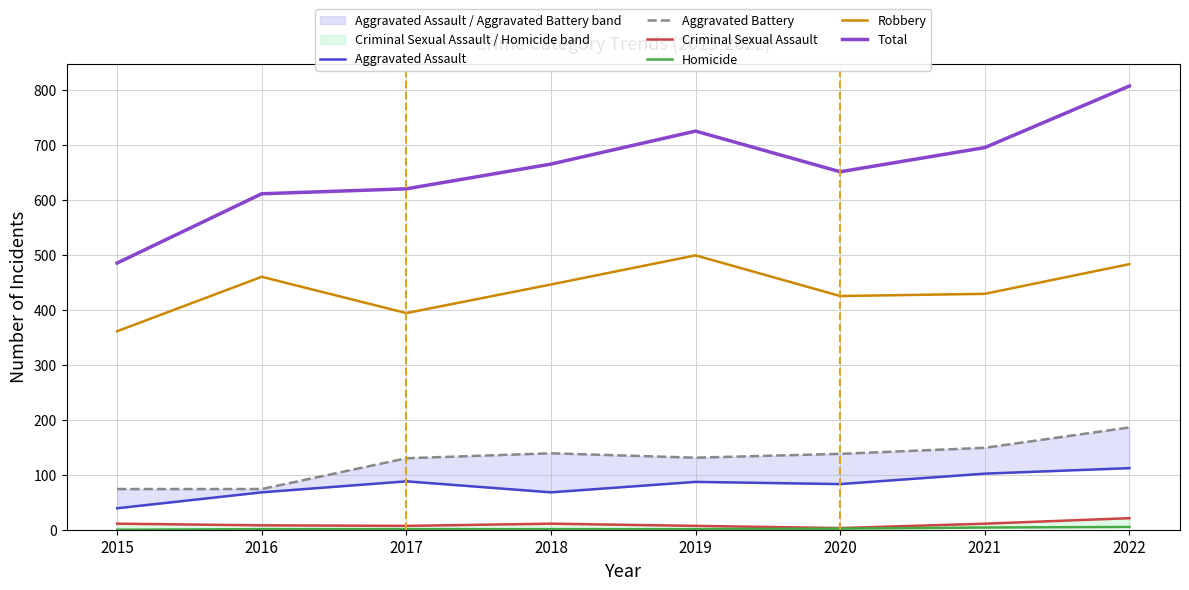

How many positive values does the Homicide series have?

7